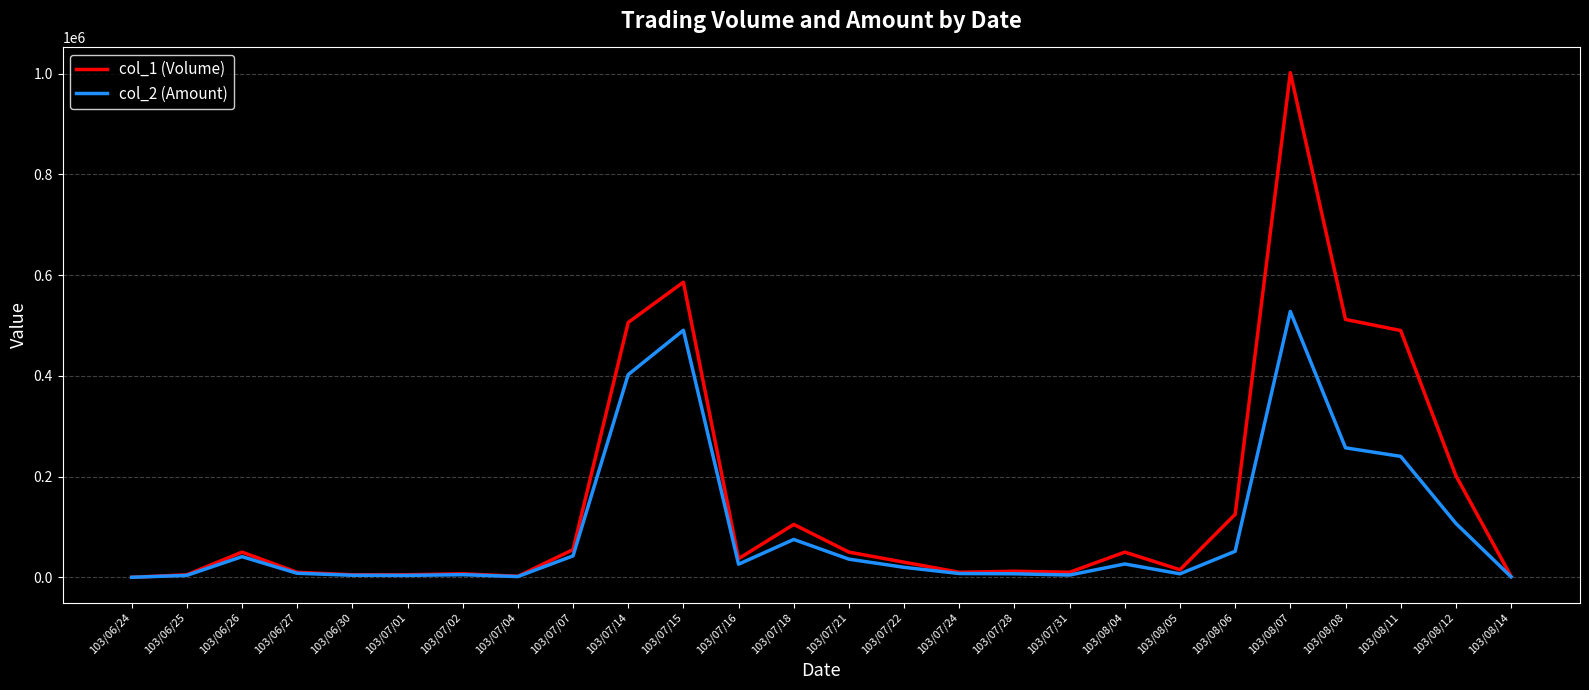

The col_1 (Volume) series shows 10000 at 103/07/31. True or false?

True